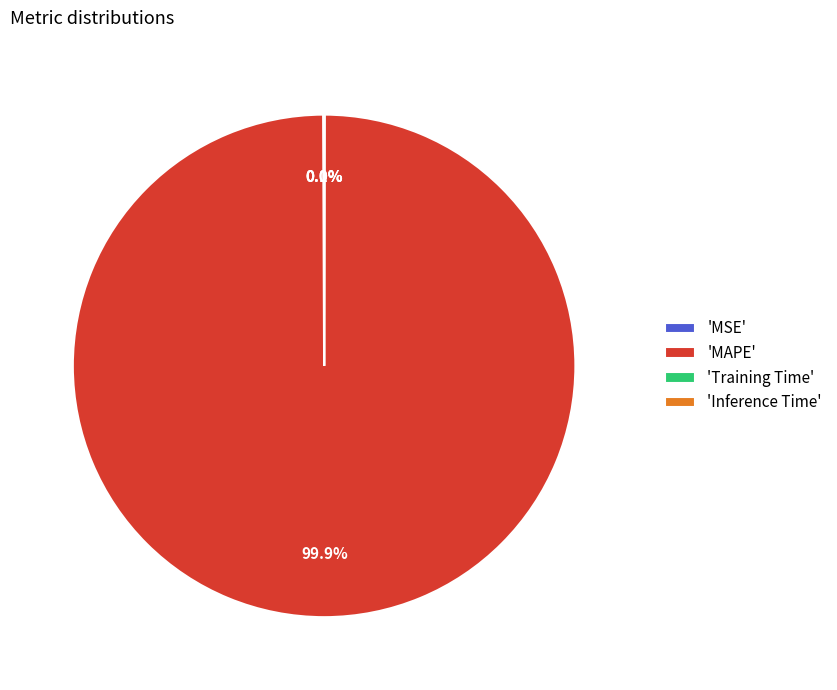

Which category has the biggest portion of the pie?

'MAPE'